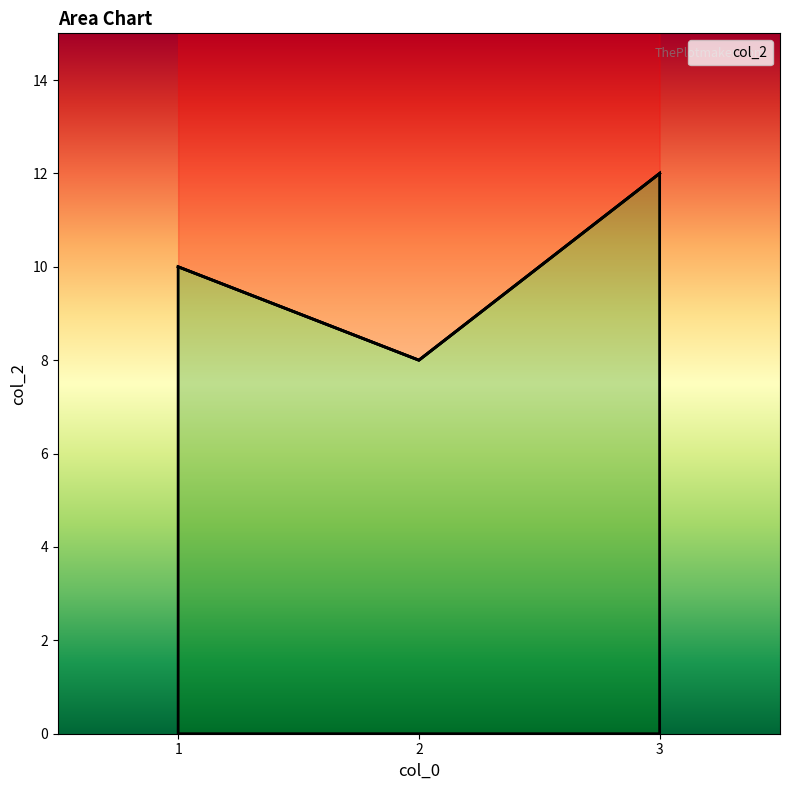

How many values are between 8 and 12?

3